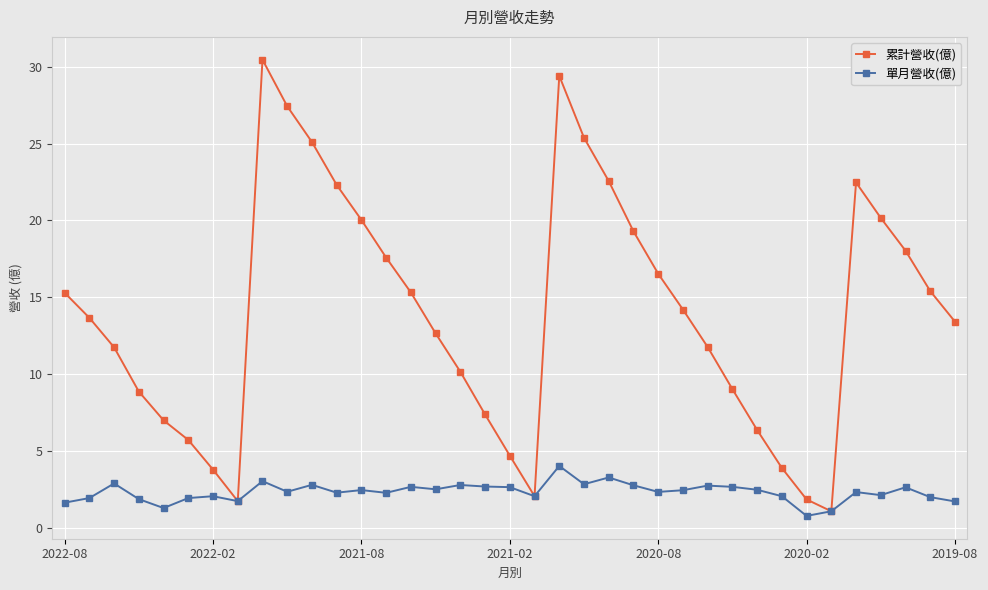

How many series are shown in this chart?

2